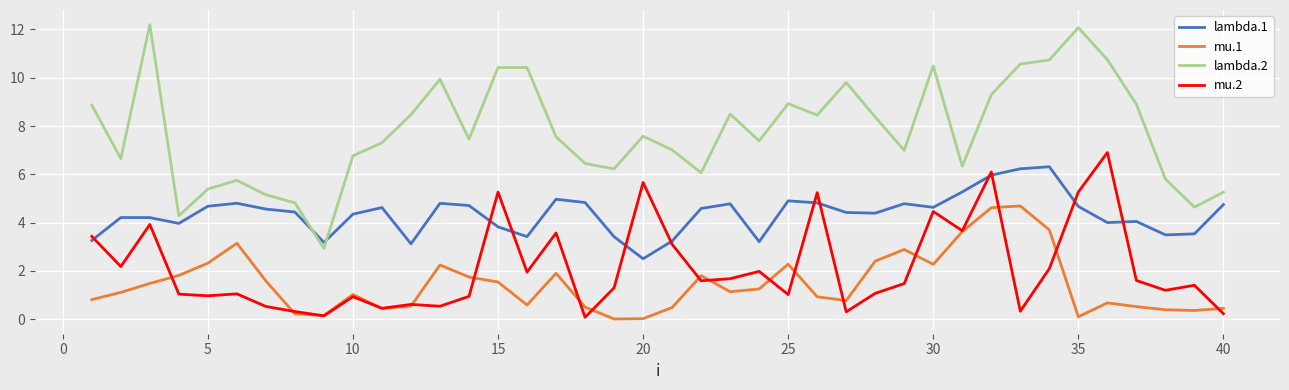

At how many categories does at least one series exceed 5?

36